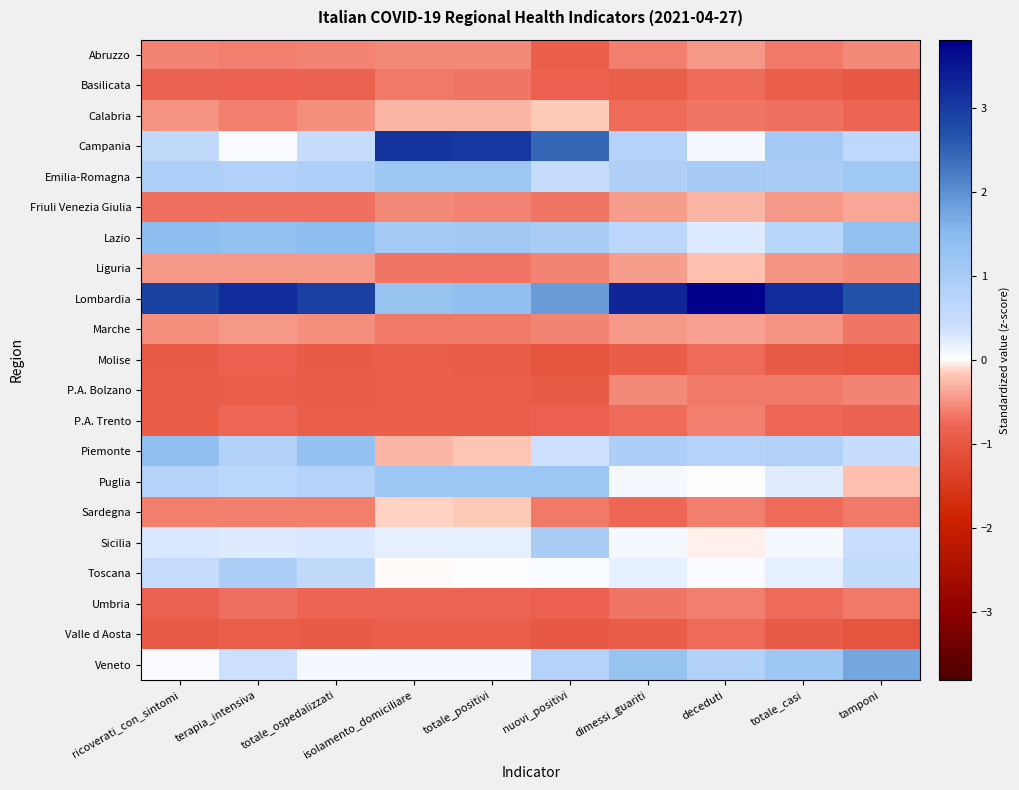

At which category is the sum across all series the highest?

tamponi